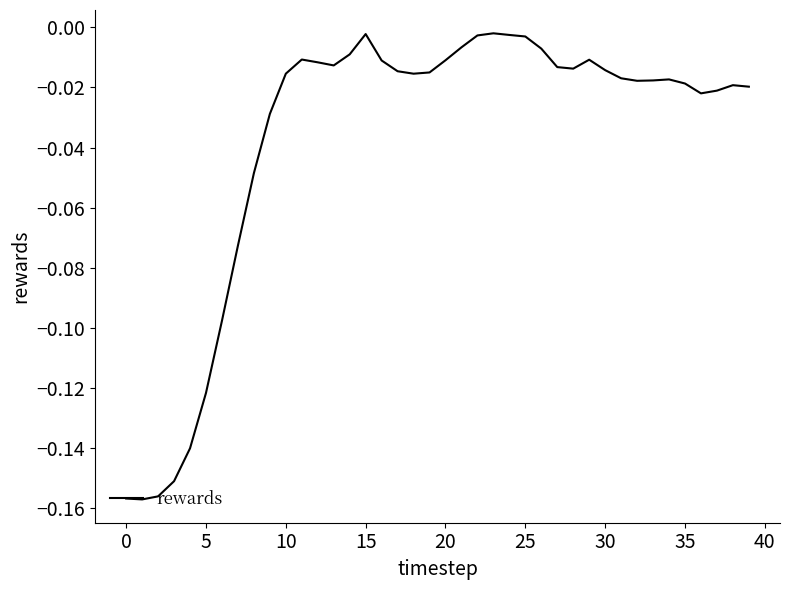

What is the difference between the maximum and minimum values?

0.2